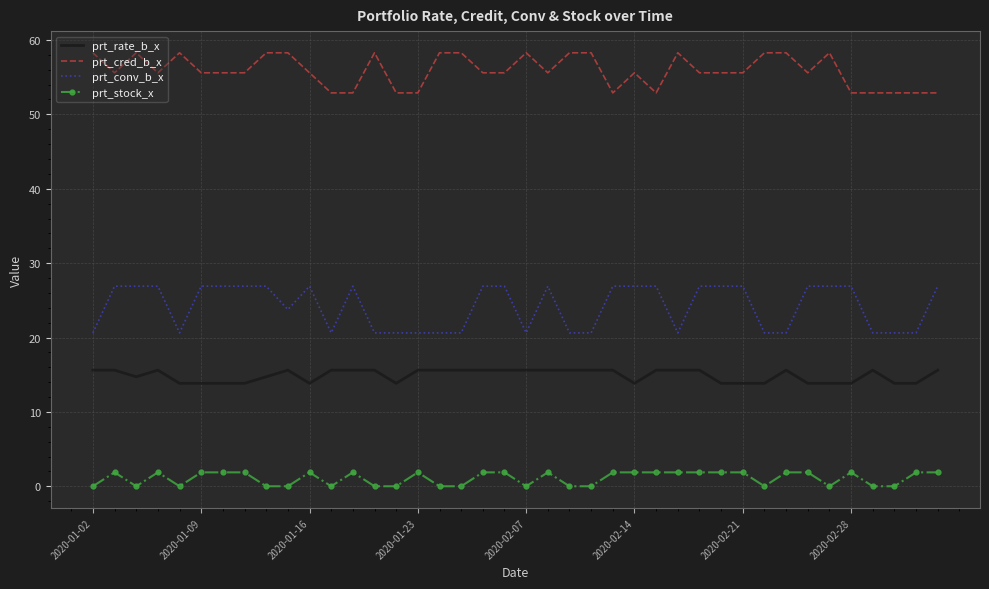

What is the maximum value for prt_stock_x?

1.9